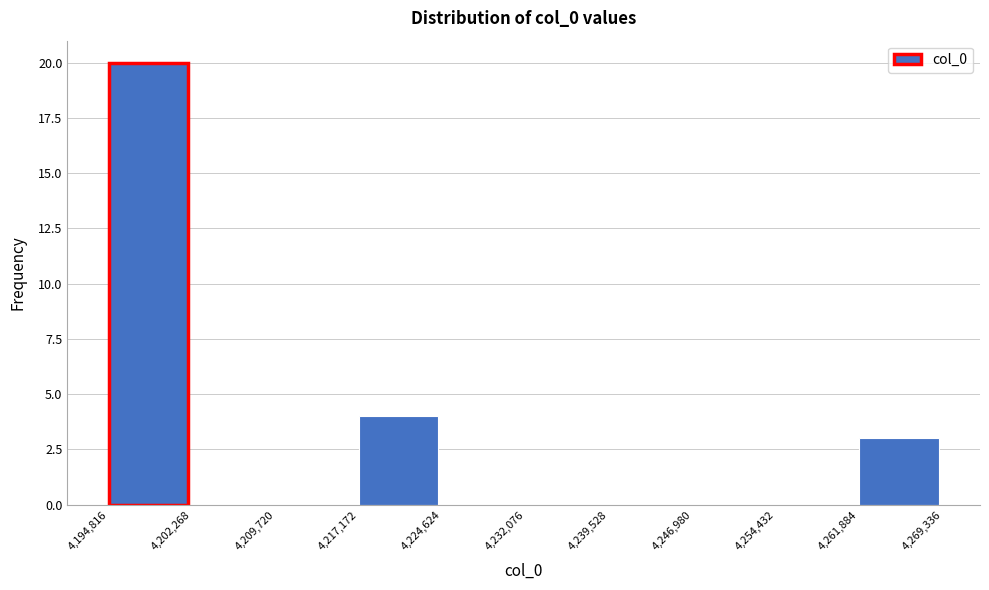

Over which range of the x-axis is the bar tallest?

4,194,816 to 4,202,268